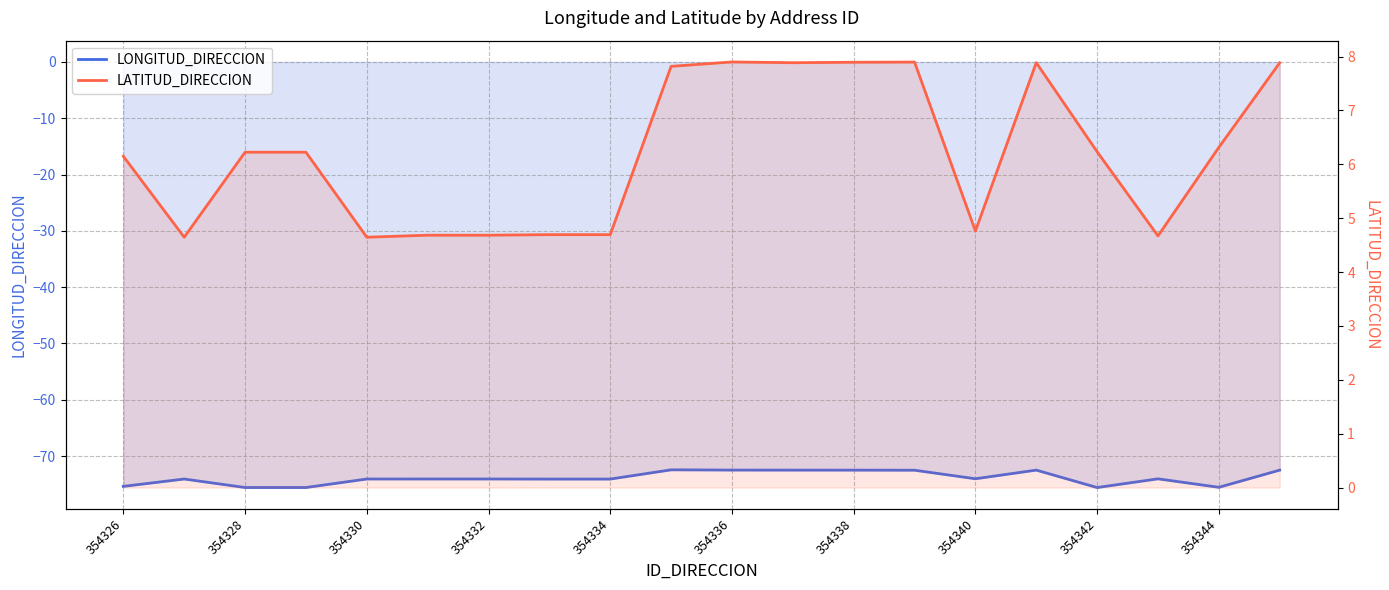

The LATITUD_DIRECCION series shows 6.3 at 354344. True or false?

True